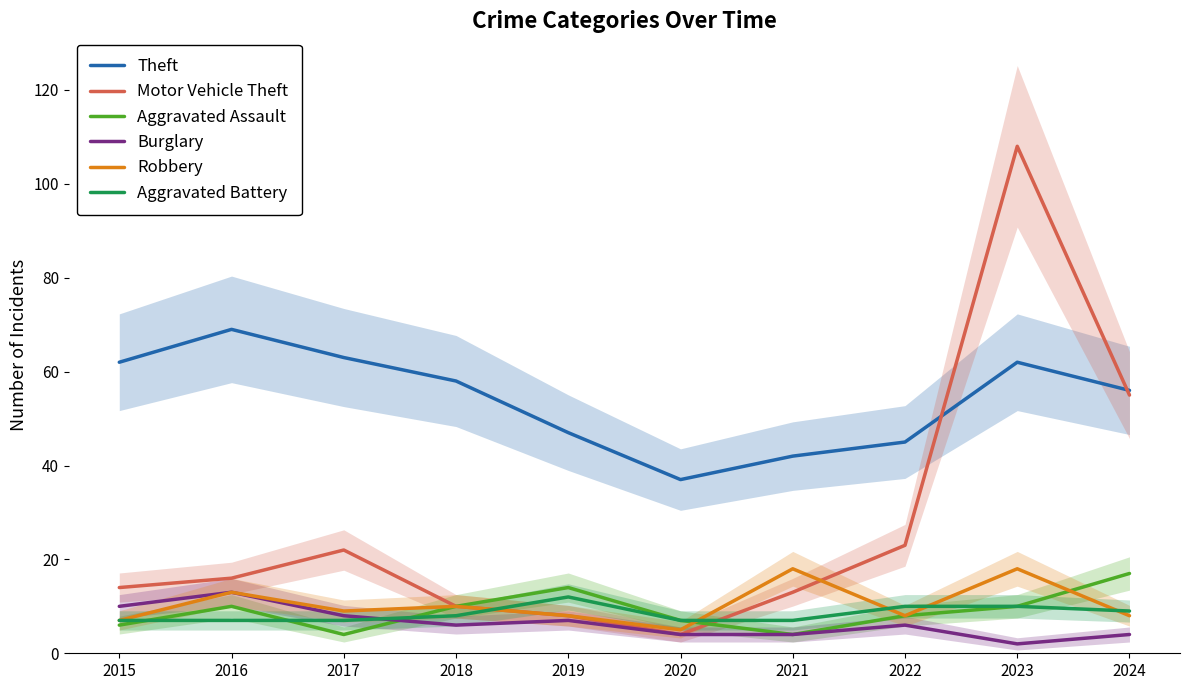

Reading right to left, what are all the values shown in this chart?

Theft: 56	62	45	42	37	47	58	63	69	62
Motor Vehicle Theft: 55	108	23	13	4	8	10	22	16	14
Aggravated Assault: 17	10	8	4	7	14	10	4	10	6
Burglary: 4	2	6	4	4	7	6	8	13	10
Robbery: 8	18	8	18	5	8	10	9	13	7
Aggravated Battery: 9	10	10	7	7	12	8	7	7	7